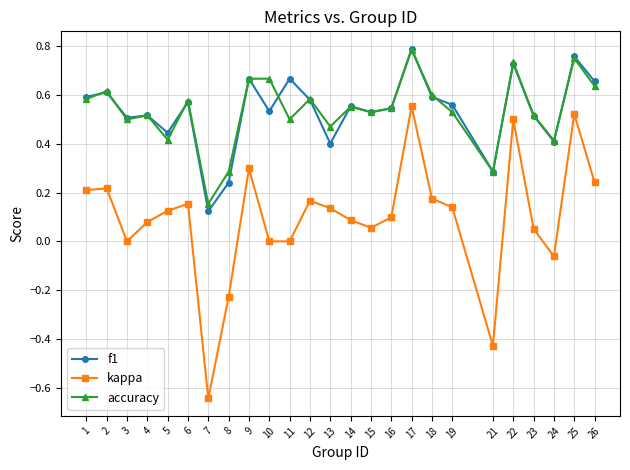

How many data points does each series have?

25